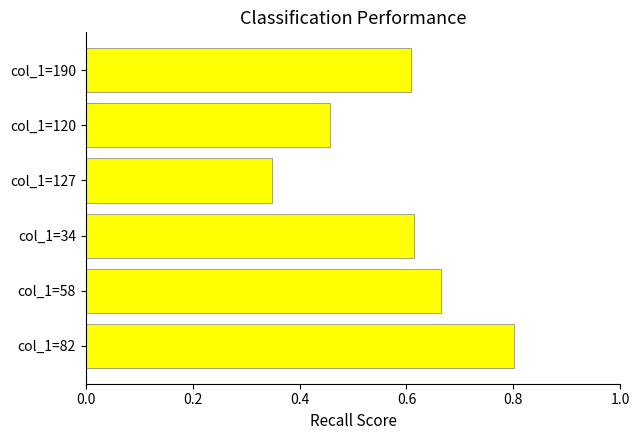

Where is the data nearest to the value 0?

col_1=127